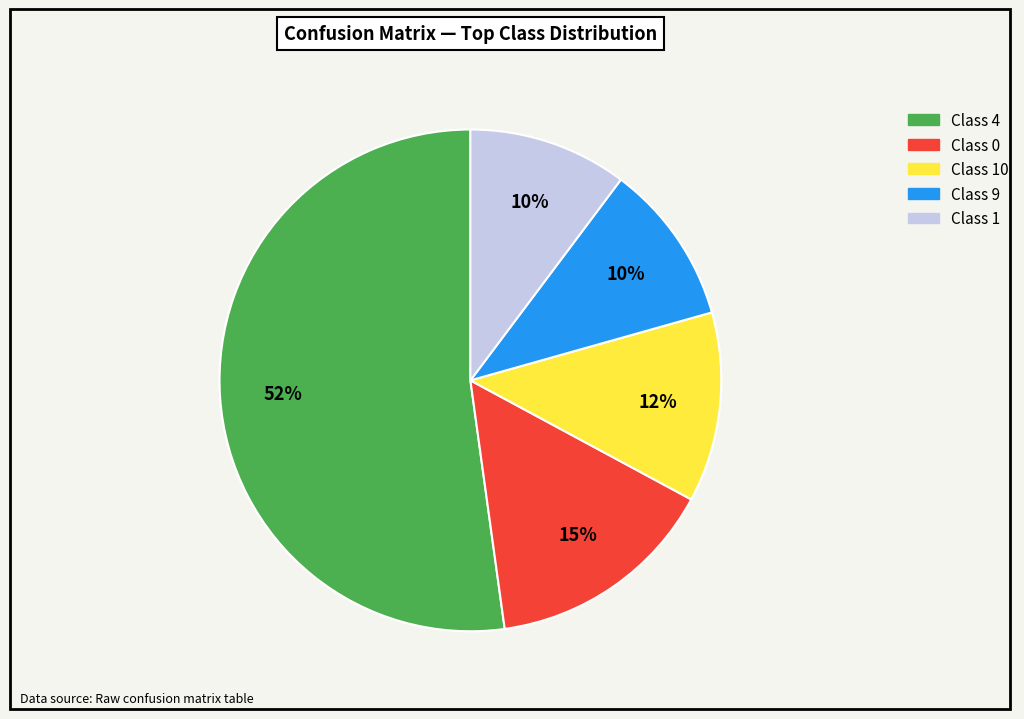

To the nearest percent, what is the average slice percentage?

20%